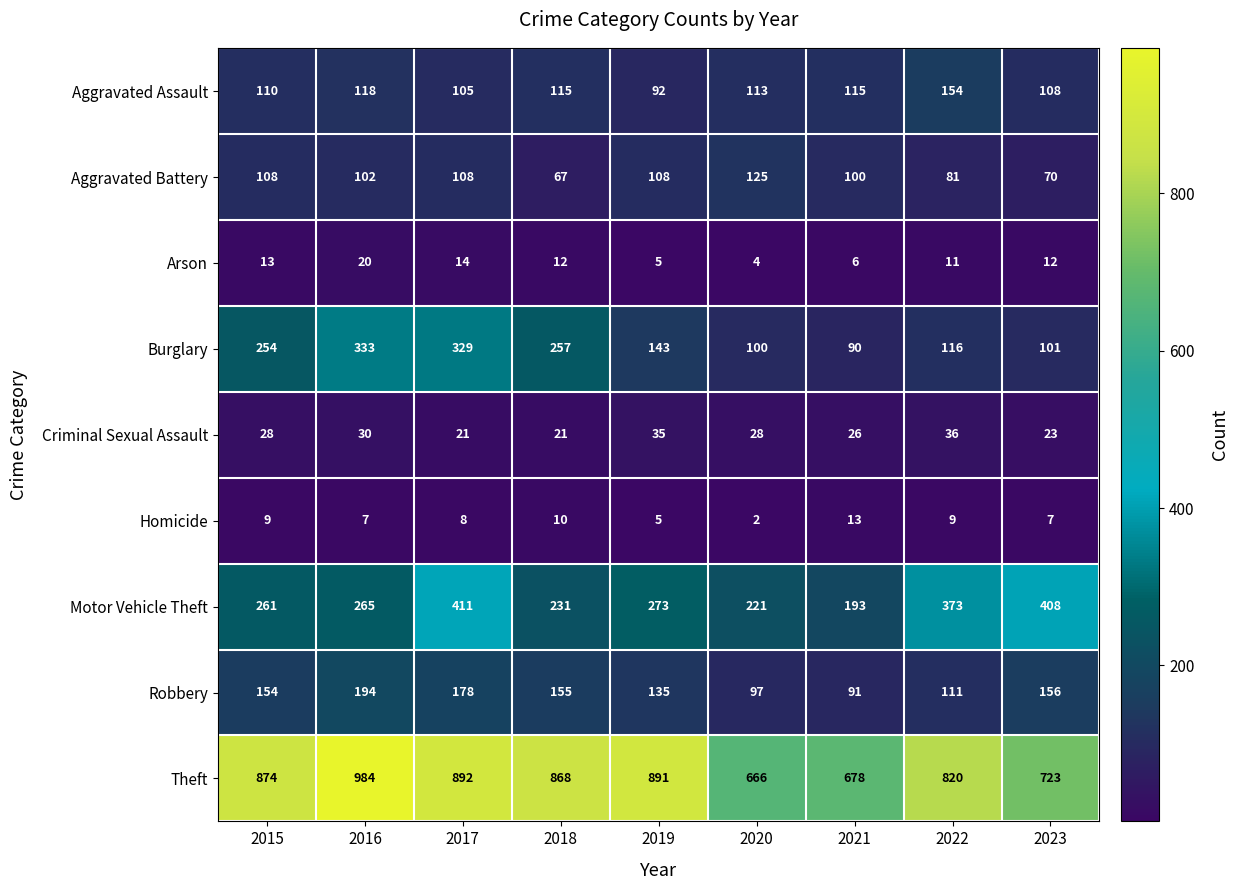

The value of Criminal Sexual Assault at 2021 is 26. True or false?

True